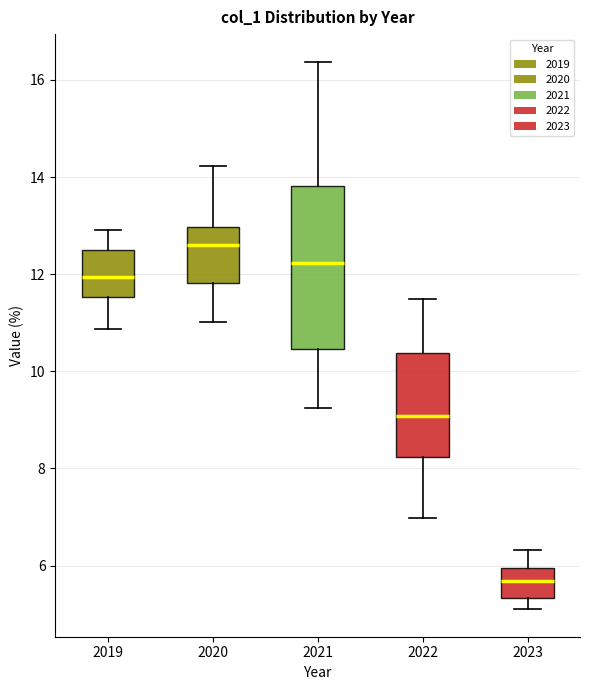

Where does the upper whisker of the box at x = 2023 end on the y-axis? The values are not printed on the chart, so give them approximately, as read against the axis.

6.4